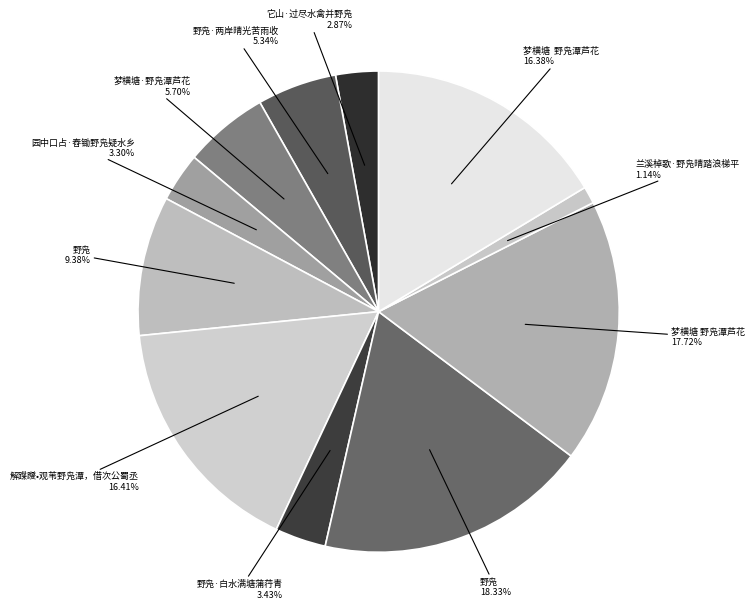

Count the number of slices in the pie.

11